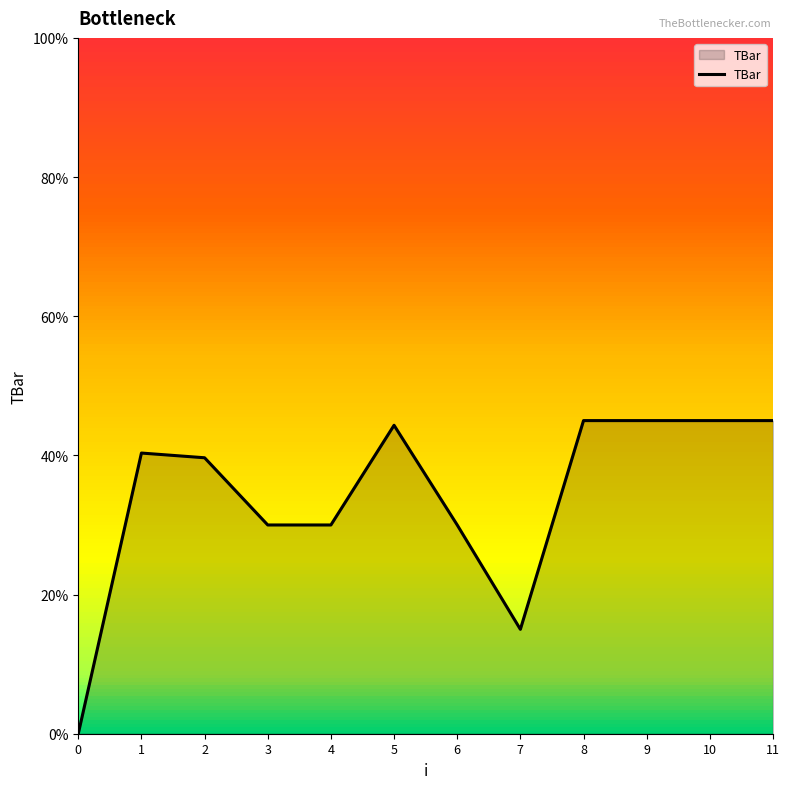

Read the value at 2.

39.7